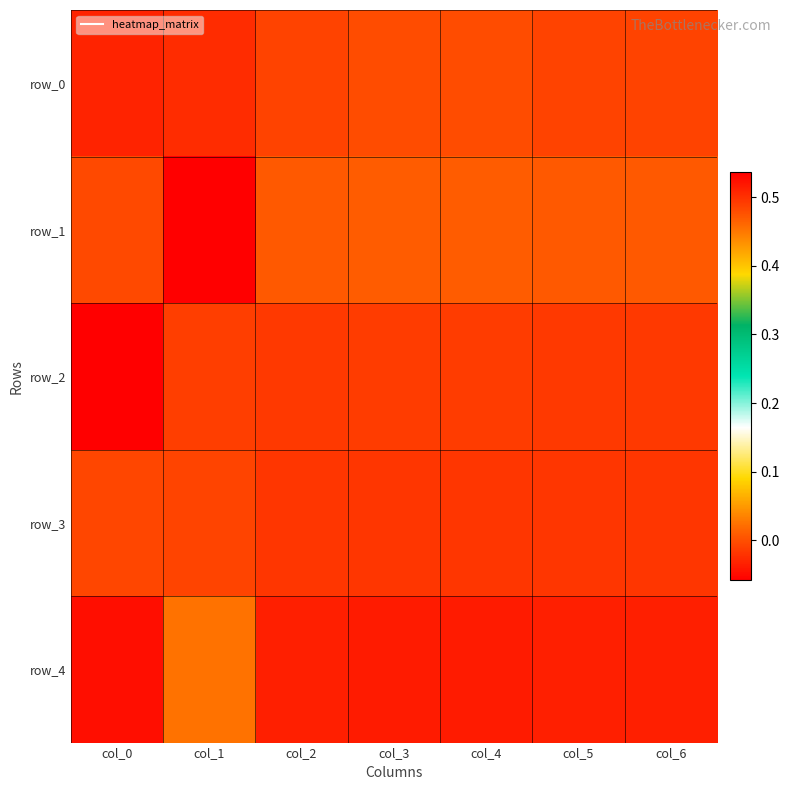

Reading left to right, transcribe all the data shown in this chart.

row_0: col_0=0.5	col_1=-0.0	col_2=0.5	col_3=0.5	col_4=0.5	col_5=0.5	col_6=0.5
row_1: col_0=0.5	col_1=-0.1	col_2=0.5	col_3=0.5	col_4=0.5	col_5=0.5	col_6=0.5
row_2: col_0=0.5	col_1=-0.0	col_2=0.5	col_3=0.5	col_4=0.5	col_5=0.5	col_6=0.5
row_3: col_0=0.5	col_1=-0.0	col_2=0.5	col_3=0.5	col_4=0.5	col_5=0.5	col_6=0.5
row_4: col_0=0.5	col_1=0.0	col_2=0.5	col_3=0.5	col_4=0.5	col_5=0.5	col_6=0.5